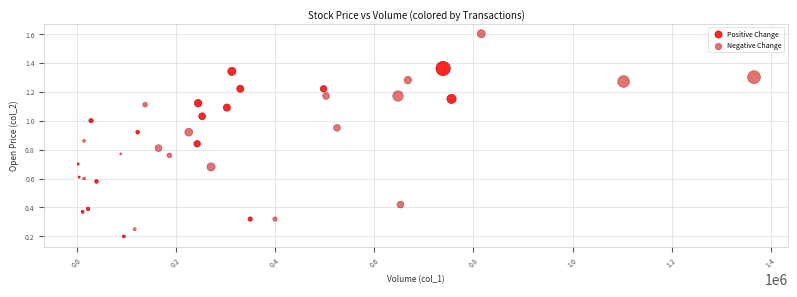

Which series contains the highest Y value?

Negative Change